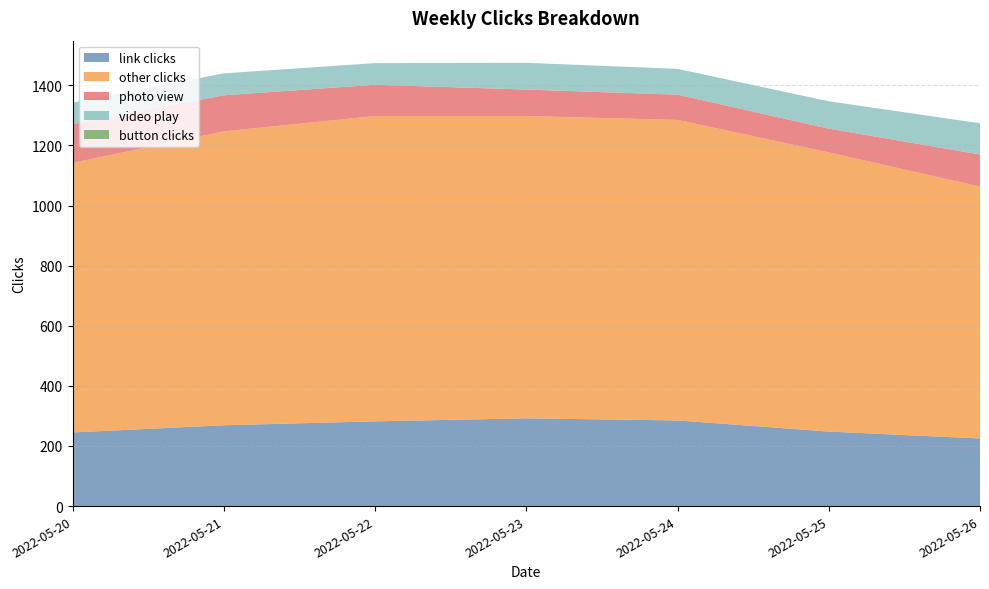

Reading right to left, what are all the values shown in this chart?

link clicks: 225	248	285	292	282	269	245
other clicks: 838	929	1000	1006	1016	978	897
photo view: 107	79	84	88	104	120	129
video play: 104	91	86	89	72	73	71
button clicks: 0	0	0	0	0	0	0